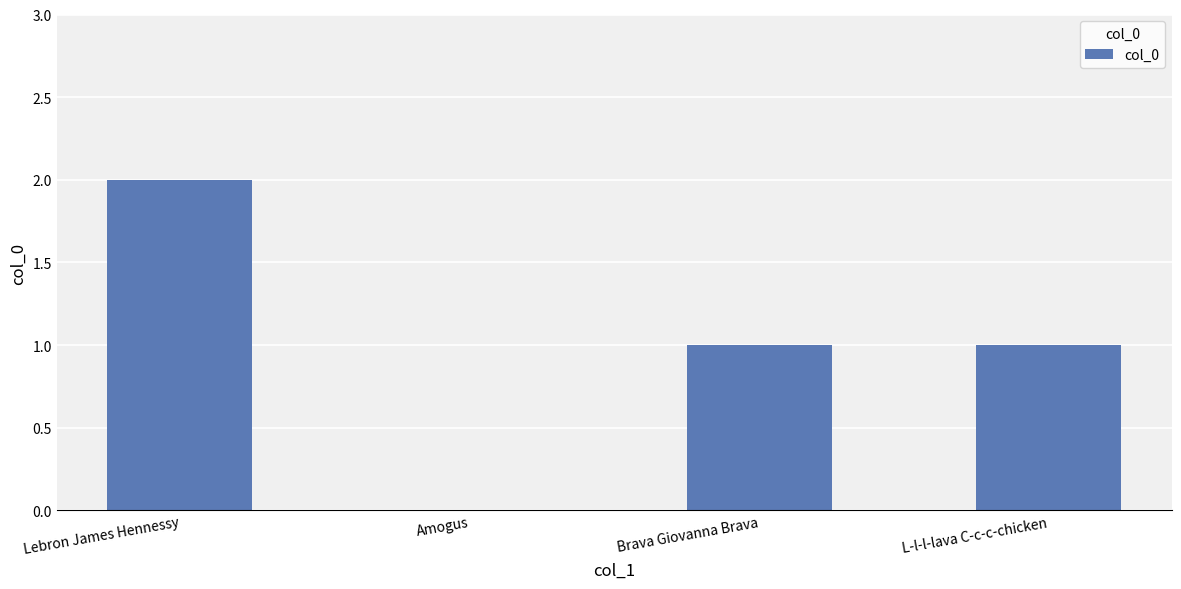

Reading right to left, transcribe all the data shown in this chart.

1	1	0	2